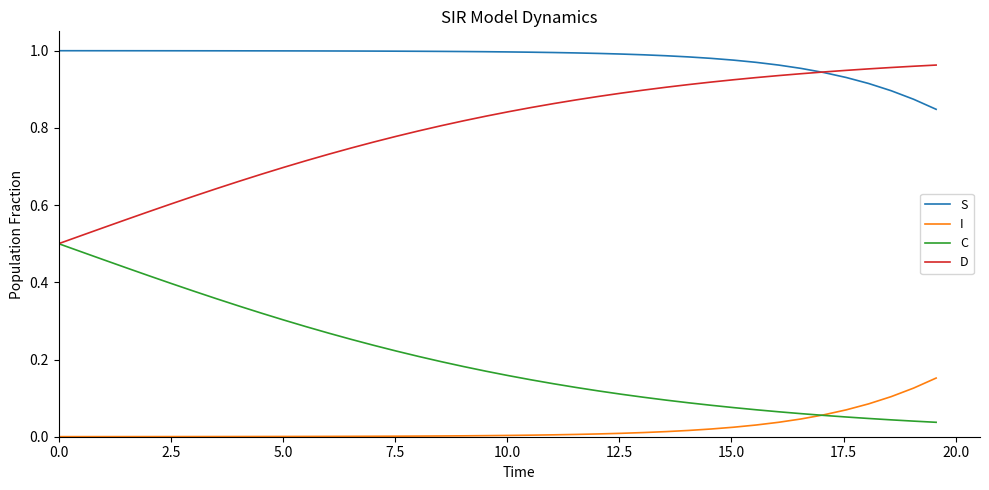

Which series has the largest total across all categories?

S